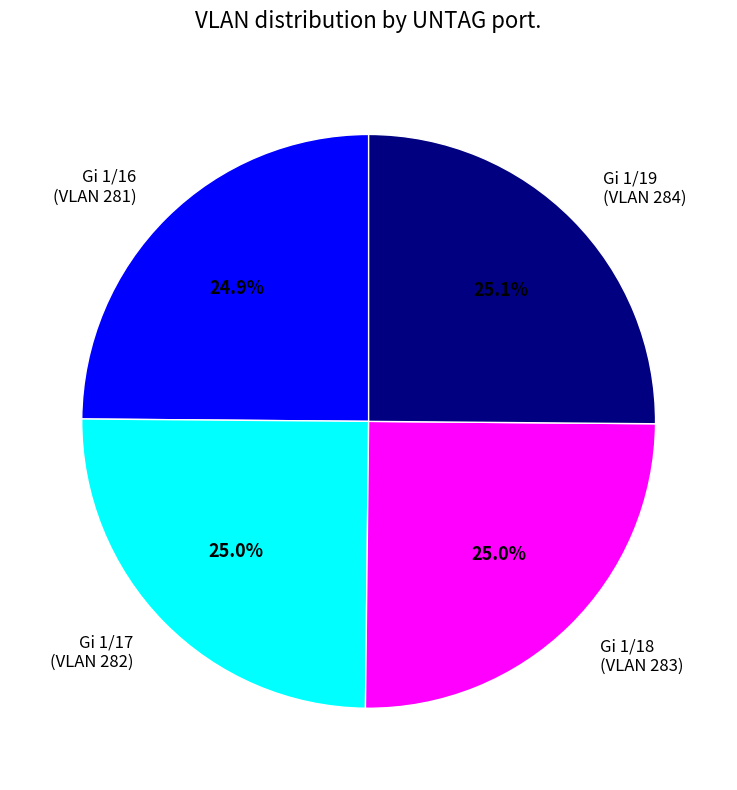

True or false: Gi 1/19 accounts for 25% of the total.

True